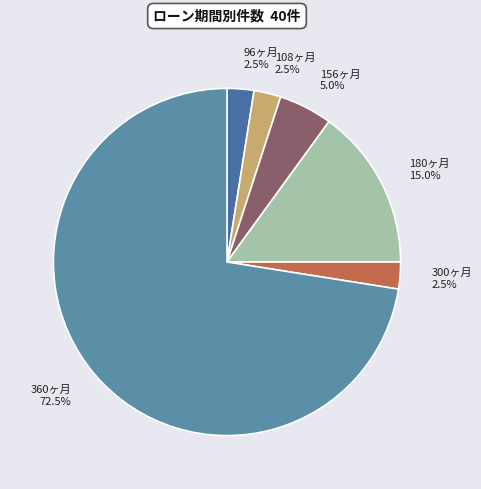

Which has a higher value, 360ヶ月 or 96ヶ月?

360ヶ月